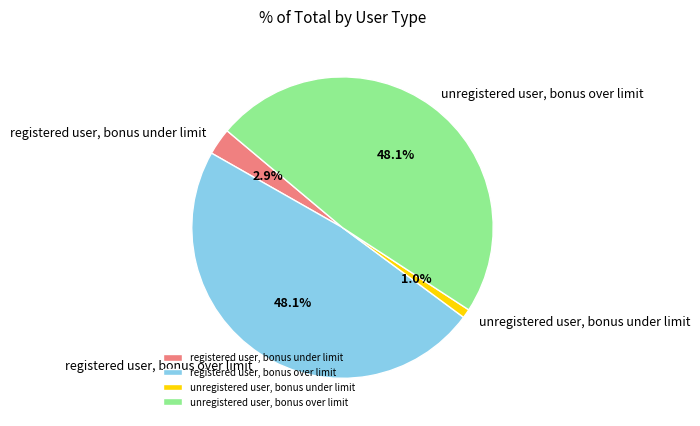

Which slice is the smallest?

unregistered user, bonus under limit